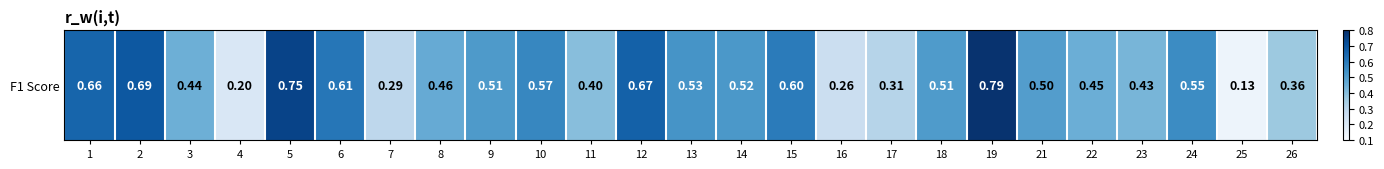

What is the smallest value displayed?

0.1